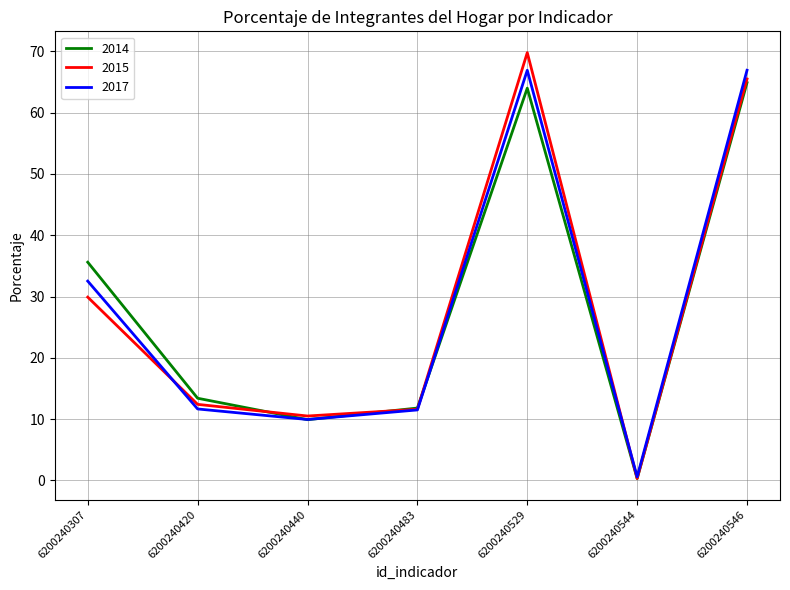

Which category has the highest value across all series?

6200240529